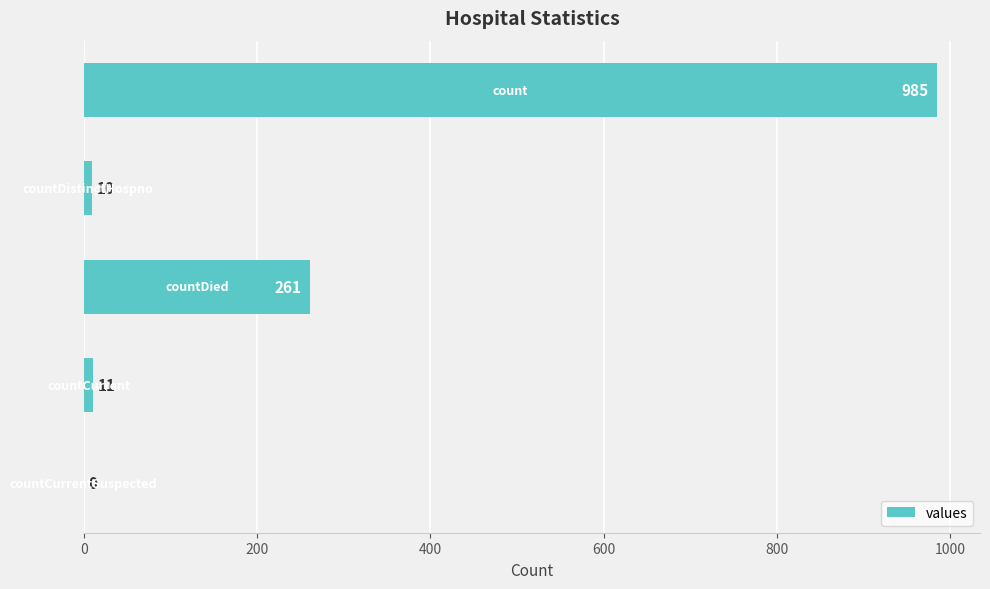

What is the sum of all values?

1267